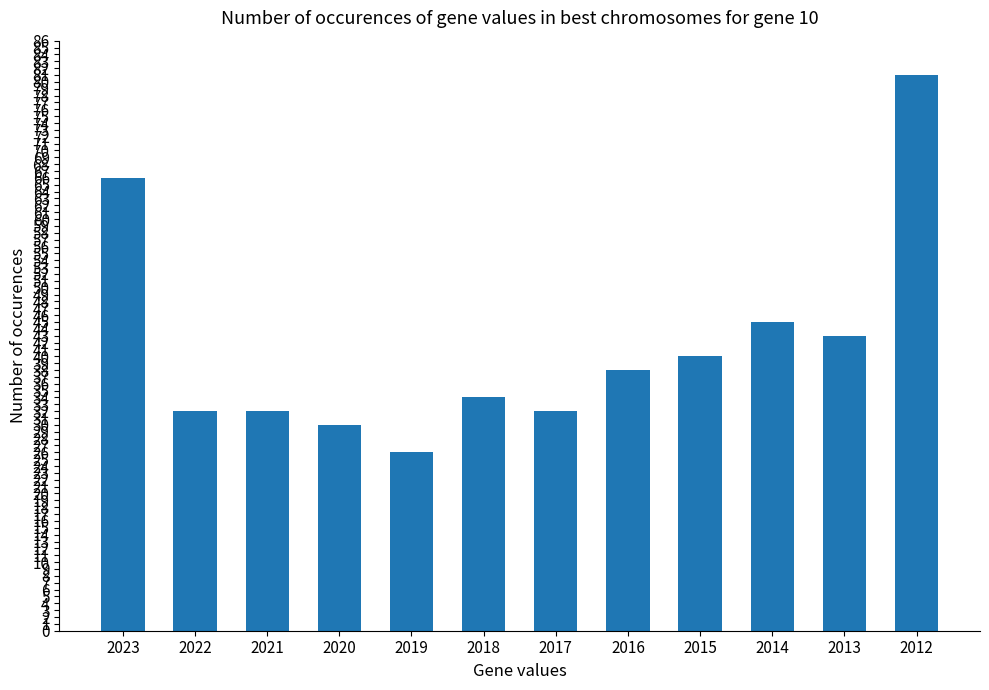

What is the ratio of the value at 2021 to the value at 2017?

1.0